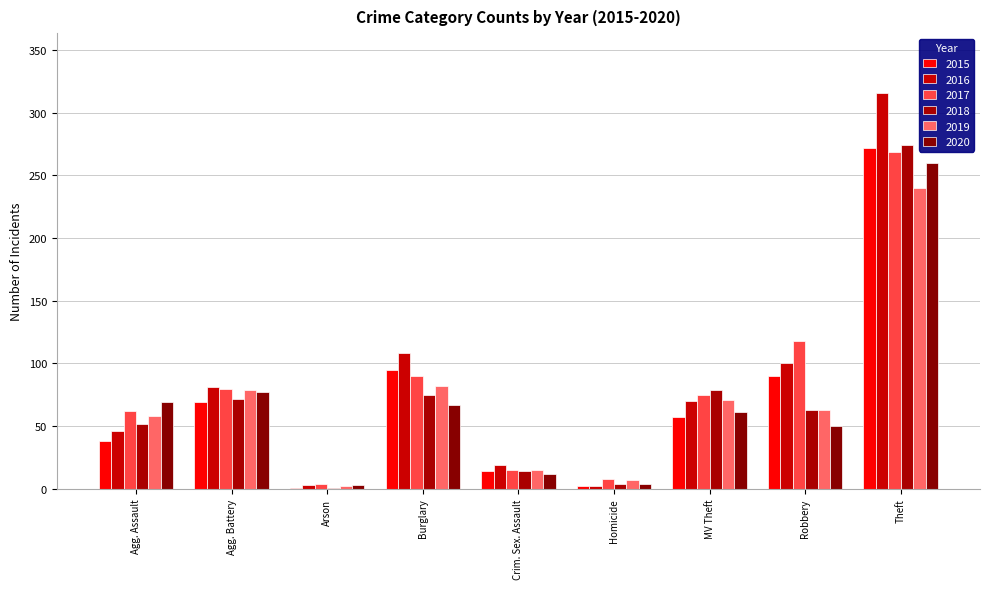

What are all the series names shown in the legend?

2015, 2016, 2017, 2018, 2019, 2020